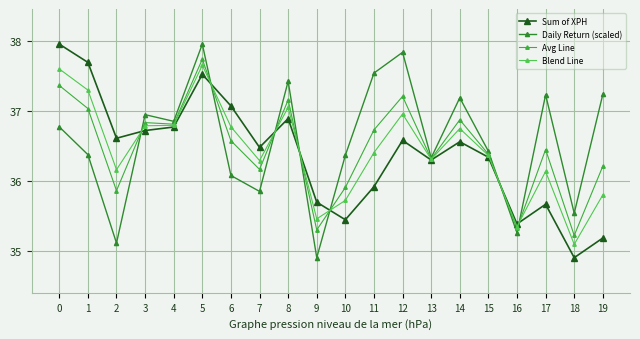

What is the average value of the Sum of XPH series?

36.4